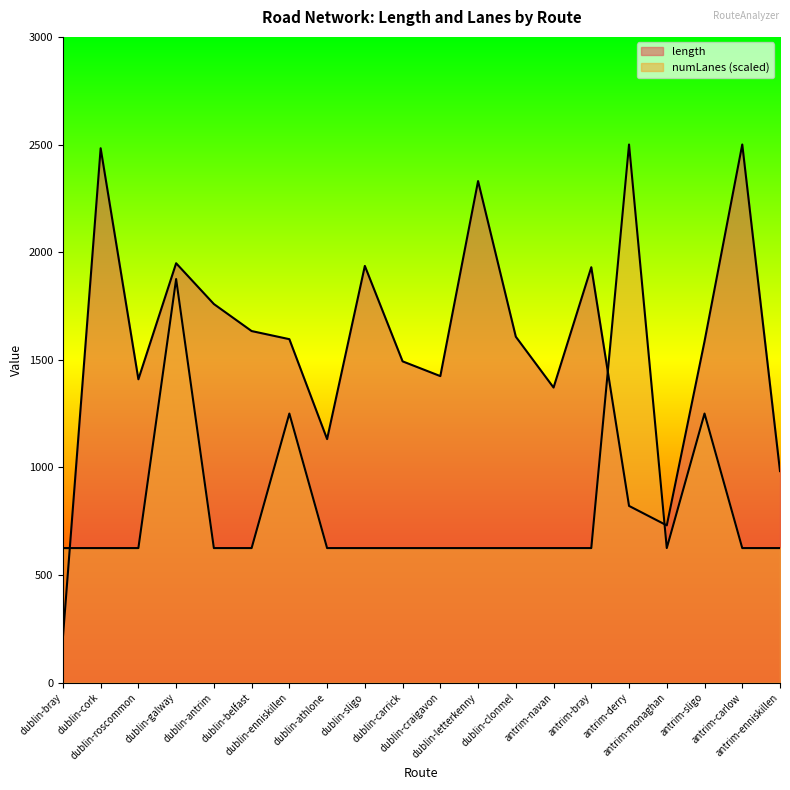

True or false: length and numLanes cross at least once.

True